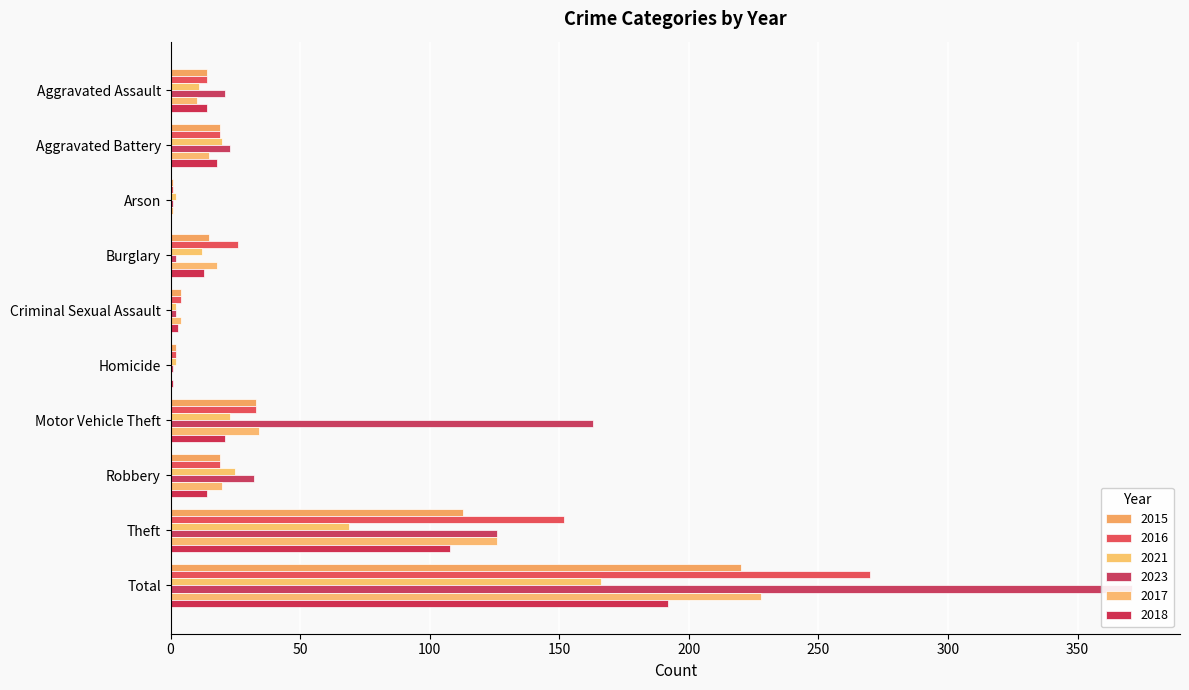

Reading left to right, transcribe all the data shown in this chart.

2015: Aggravated Assault=14	Aggravated Battery=19	Arson=1	Burglary=15	Criminal Sexual Assault=4	Homicide=2	Motor Vehicle Theft=33	Robbery=19	Theft=113	Total=220
2016: Aggravated Assault=14	Aggravated Battery=19	Arson=1	Burglary=26	Criminal Sexual Assault=4	Homicide=2	Motor Vehicle Theft=33	Robbery=19	Theft=152	Total=270
2021: Aggravated Assault=11	Aggravated Battery=20	Arson=2	Burglary=12	Criminal Sexual Assault=2	Homicide=2	Motor Vehicle Theft=23	Robbery=25	Theft=69	Total=166
2023: Aggravated Assault=21	Aggravated Battery=23	Arson=1	Burglary=2	Criminal Sexual Assault=2	Homicide=1	Motor Vehicle Theft=163	Robbery=32	Theft=126	Total=371
2017: Aggravated Assault=10	Aggravated Battery=15	Arson=1	Burglary=18	Criminal Sexual Assault=4	Homicide=0	Motor Vehicle Theft=34	Robbery=20	Theft=126	Total=228
2018: Aggravated Assault=14	Aggravated Battery=18	Arson=0	Burglary=13	Criminal Sexual Assault=3	Homicide=1	Motor Vehicle Theft=21	Robbery=14	Theft=108	Total=192